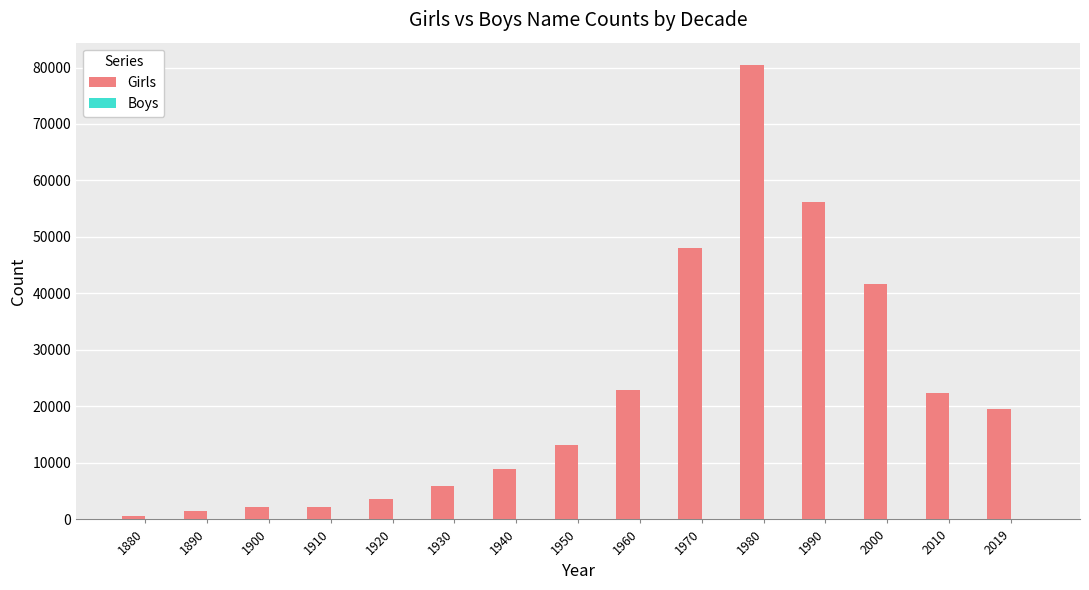

What is the sum of all Girls values?

328983